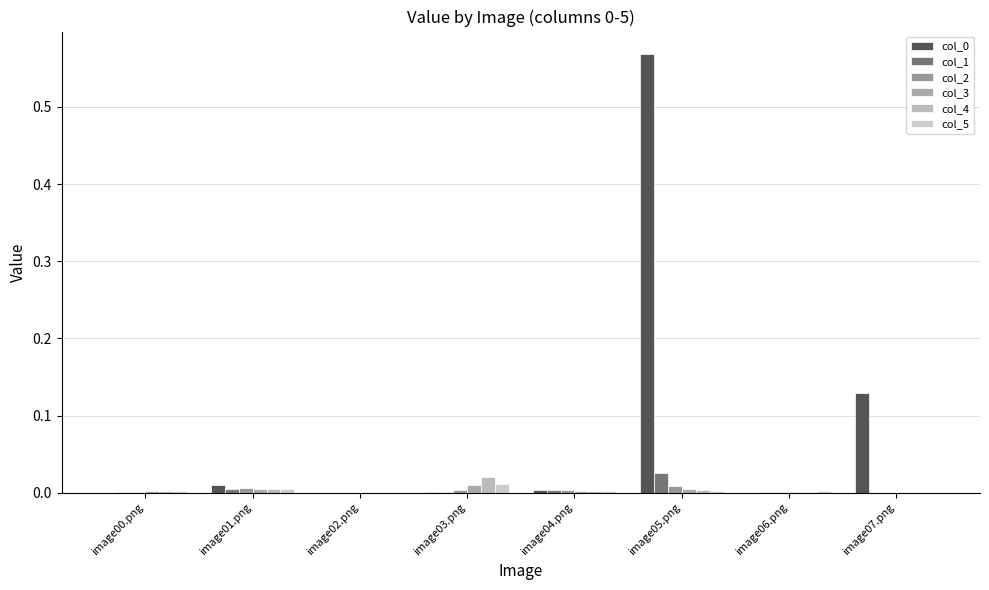

Is the value of col_1 at image06.png greater than the value of col_2 at image07.png?

Yes